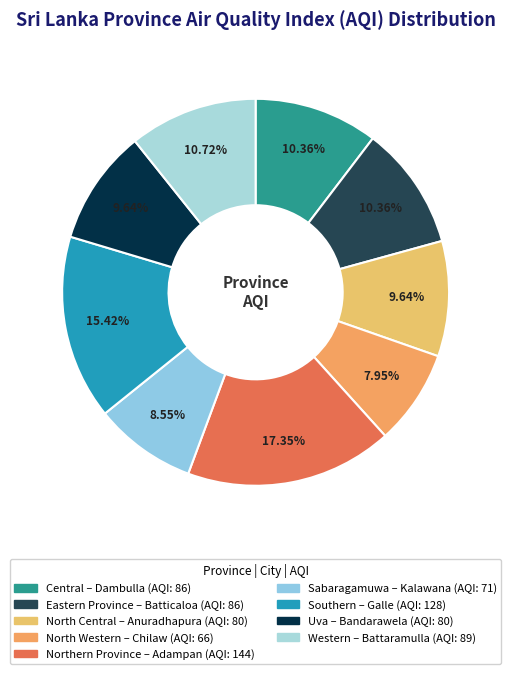

Count the number of slices in the pie.

9